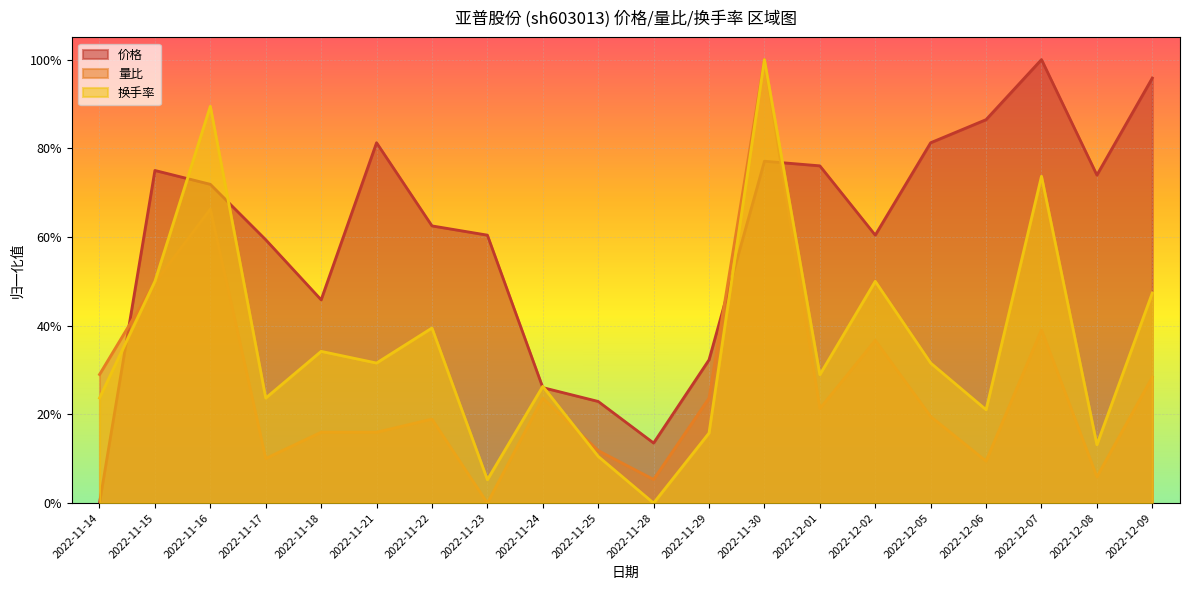

Which series changed the most between 2022-11-29 and 2022-12-01?

价格